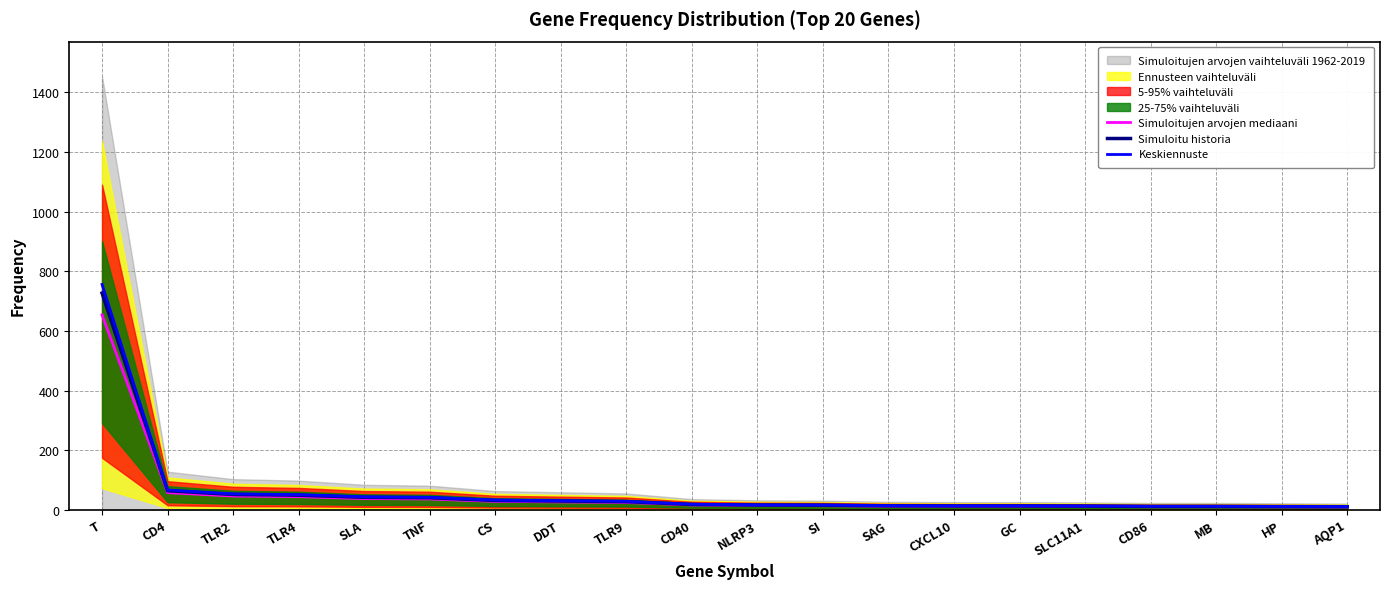

At how many categories does at least one series exceed 173?

1